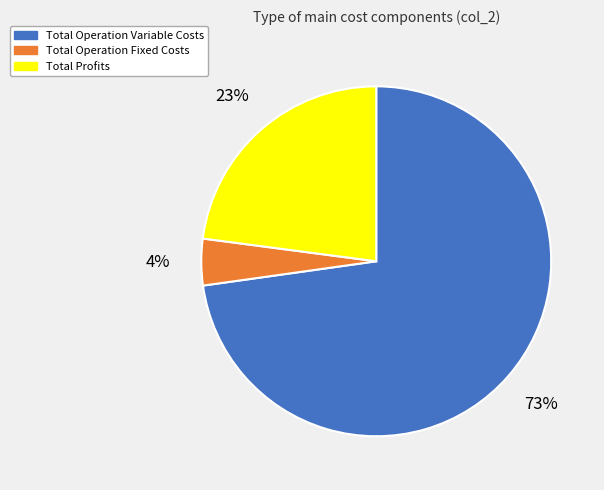

Rank the categories by value from lowest to highest.

Total Operation Fixed Costs, Total Profits, Total Operation Variable Costs